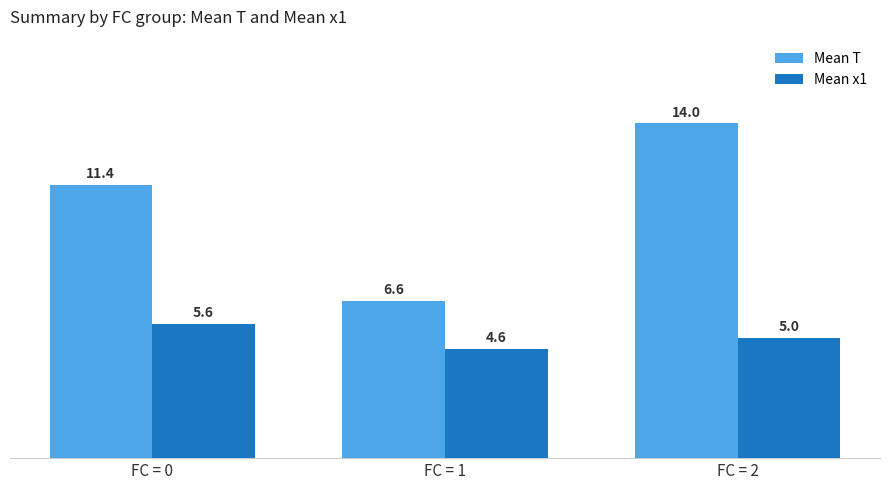

What is the sum of the Mean x1 values at FC = 1 and FC = 2?

9.6